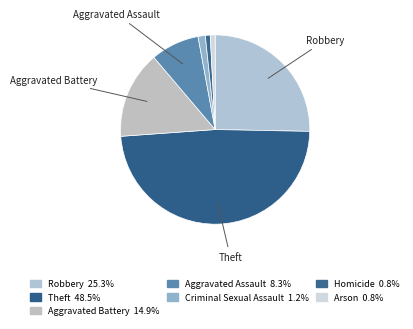

How many slices are in this pie chart?

7